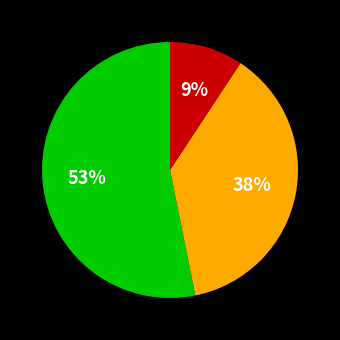

Does any single category account for the majority?

Yes